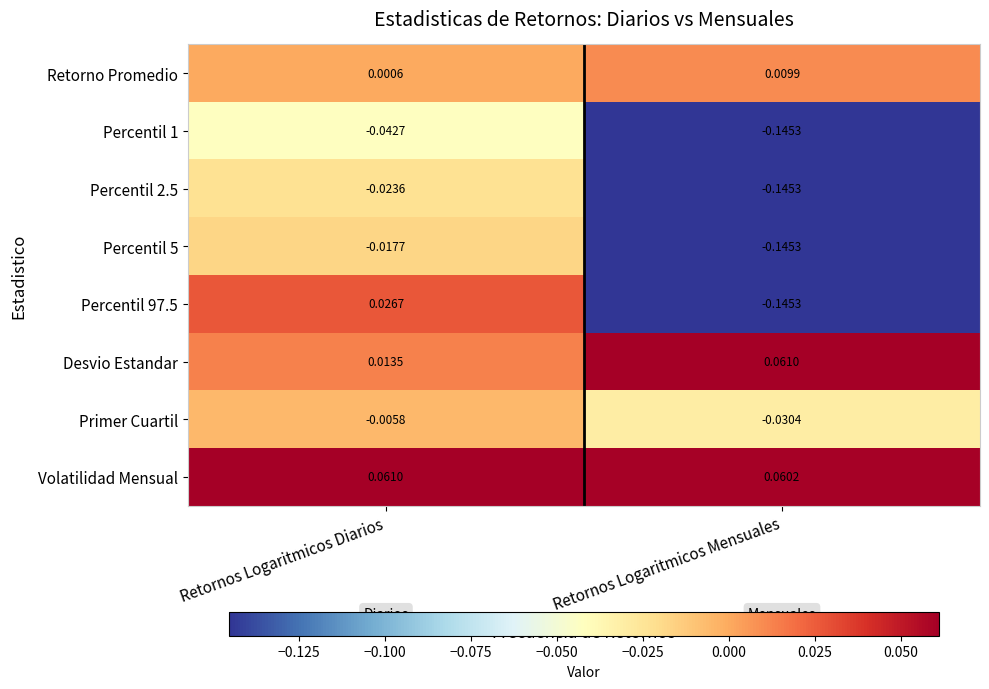

How many data points does each series have?

2